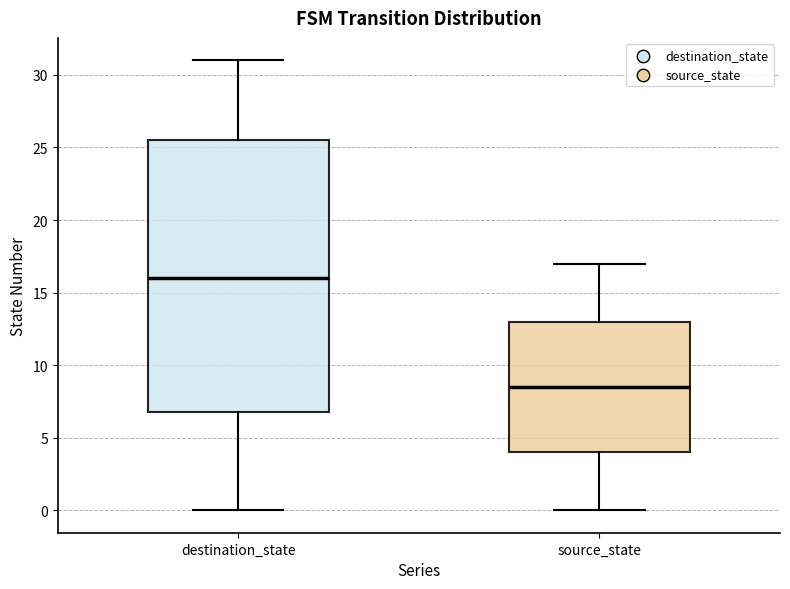

Reading left to right, read every box against the y-axis: the position of its median line, the range the box covers, and the ends of its whiskers. The values are not printed on the chart, so give them approximately, as read against the axis.

destination_state: median 16.0, box 7.0 to 25.5, whiskers 0.0 to 31.0
source_state: median 8.5, box 4.0 to 13.0, whiskers 0.0 to 17.0